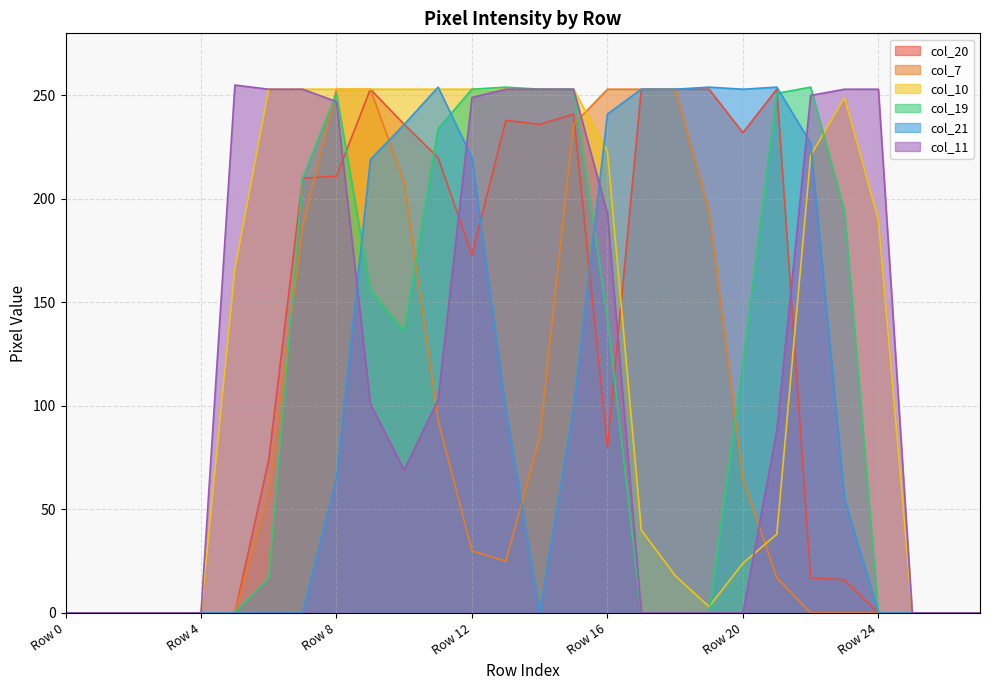

Where is col_21 nearest to the value 127?

Row 15